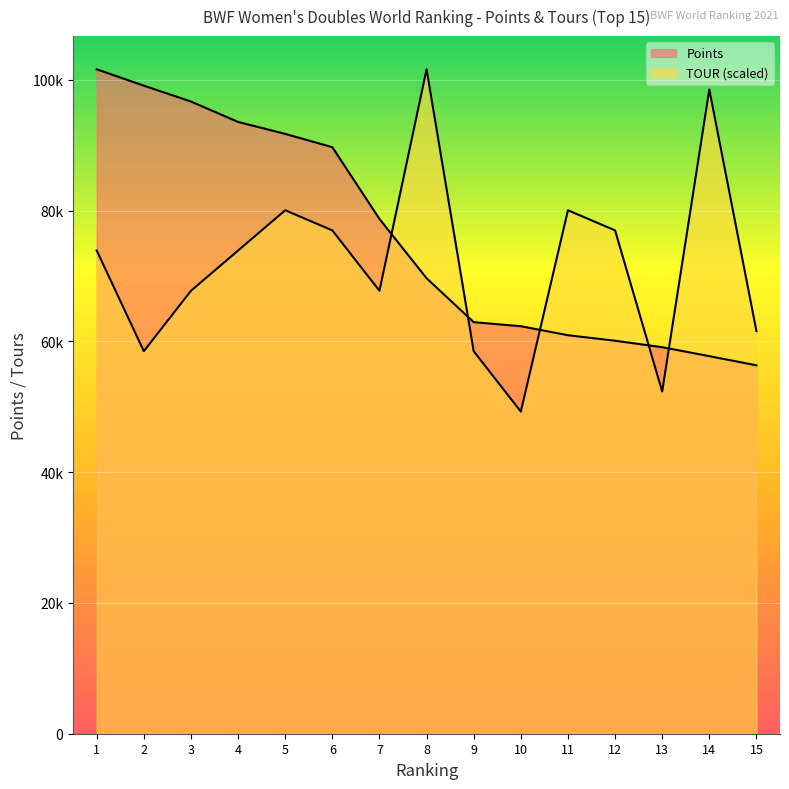

How many intersections are there between TOUR and Points?

5